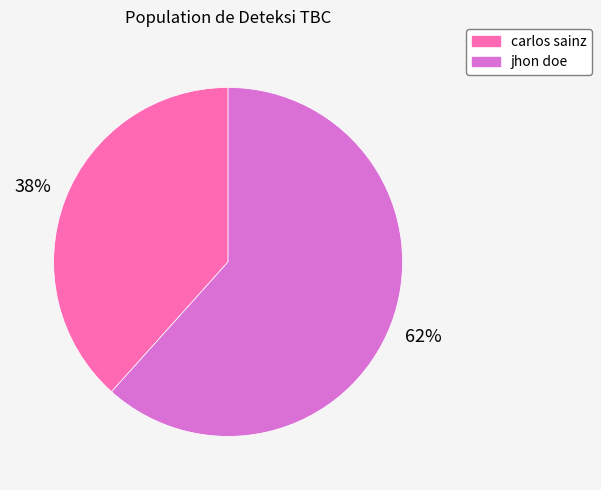

What is the ratio of the value at carlos sainz to the value at jhon doe?

0.6